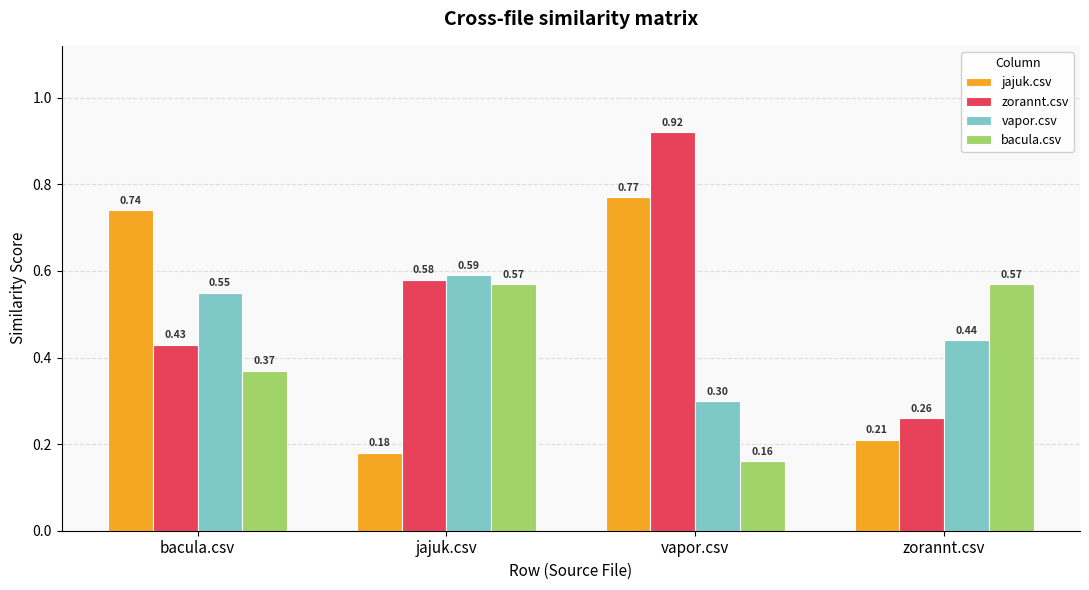

Which series has the widest spread of values?

zorannt.csv